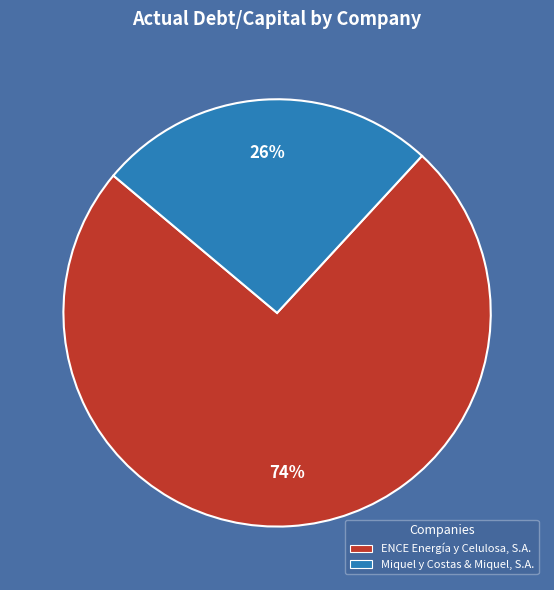

Is the sum of Miquel y Costas & Miquel, S.A. and ENCE Energía y Celulosa, S.A. greater than half?

Yes